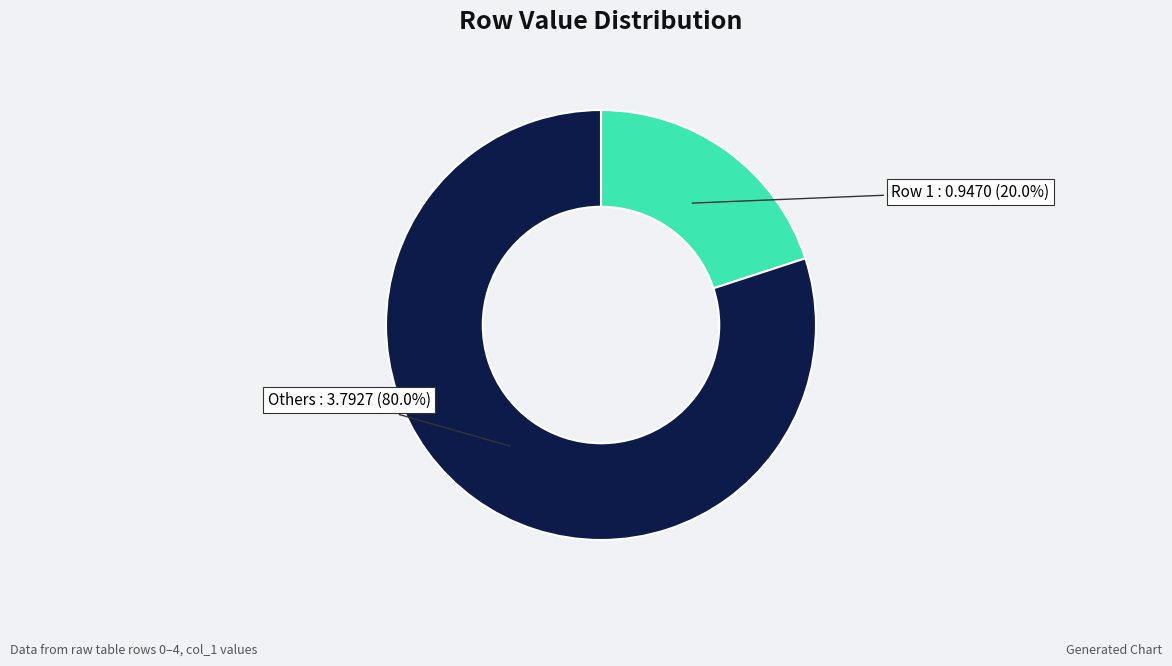

Is there a majority slice in this chart?

Yes